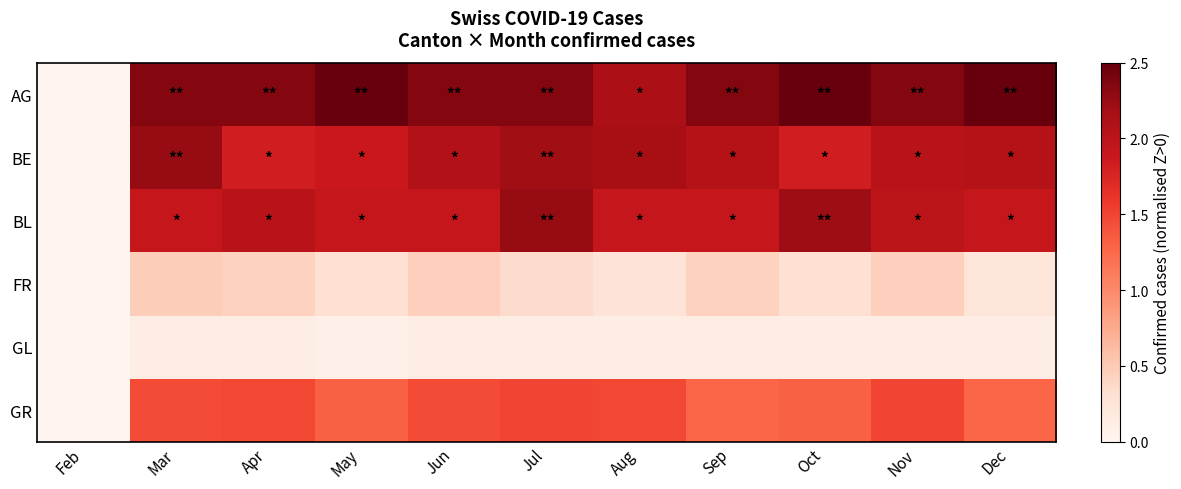

At how many categories does at least one series exceed 0?

10